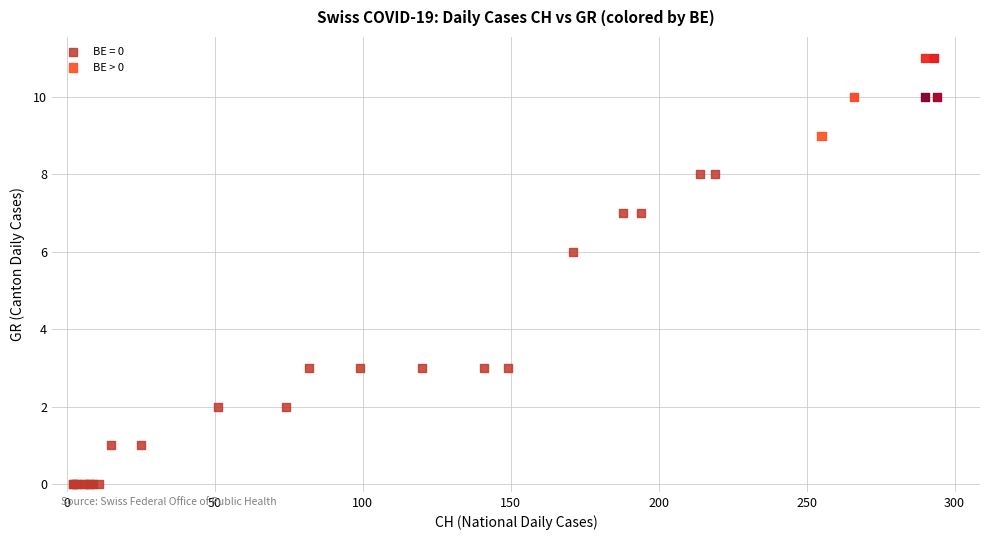

Which series has the widest spread of Y values?

BE = 0